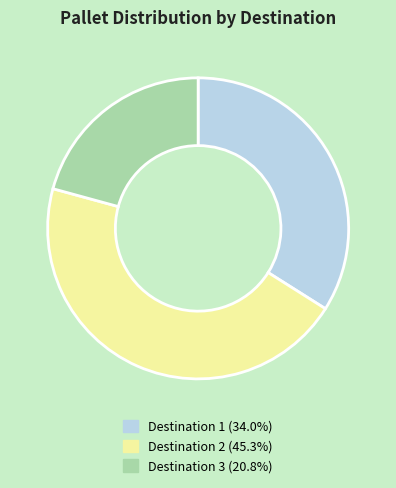

Do Destination 2 (45.3%) and Destination 1 (34.0%) together represent more than half of the pie?

Yes